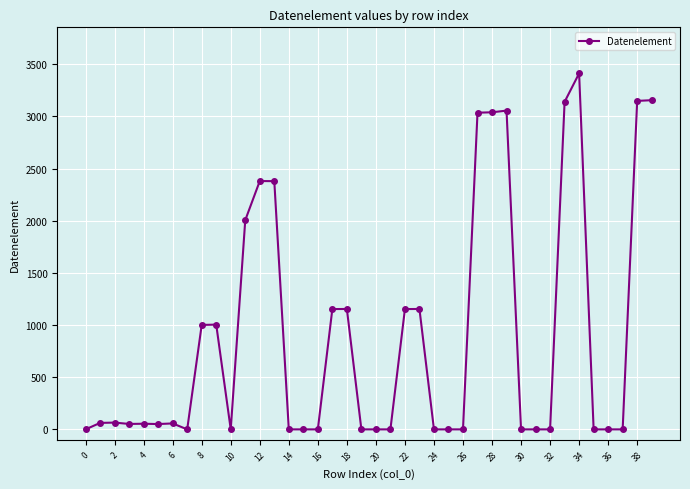

True or false: there are more than 2 points higher than both neighbors.

True